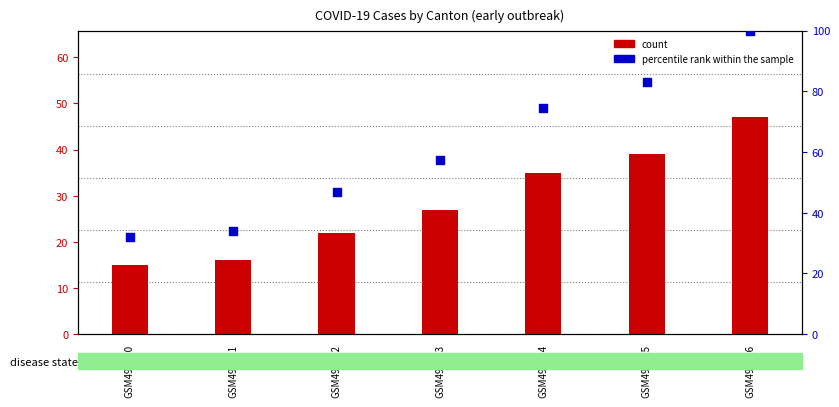

Which series has the largest total across all categories?

percentile rank within the sample